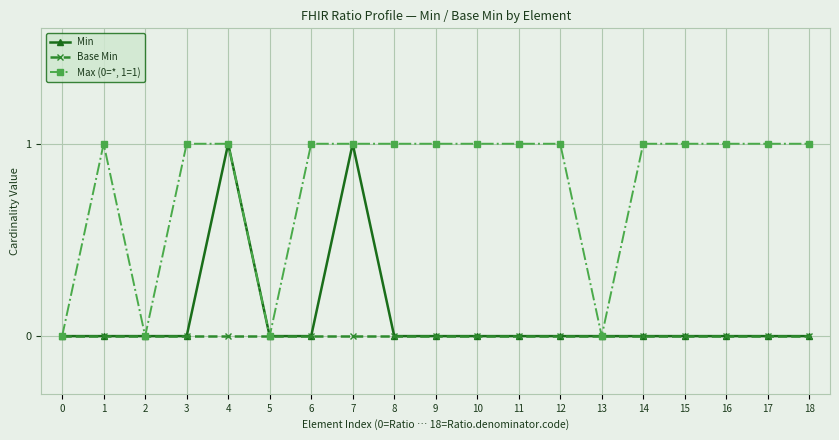

Which series changed the most between 0 and 8?

Max (0=*, 1=1)